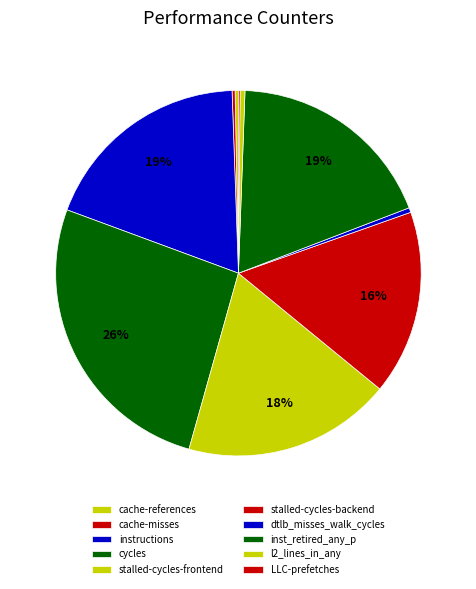

What percentage do stalled-cycles-frontend and instructions together represent?

37.3%